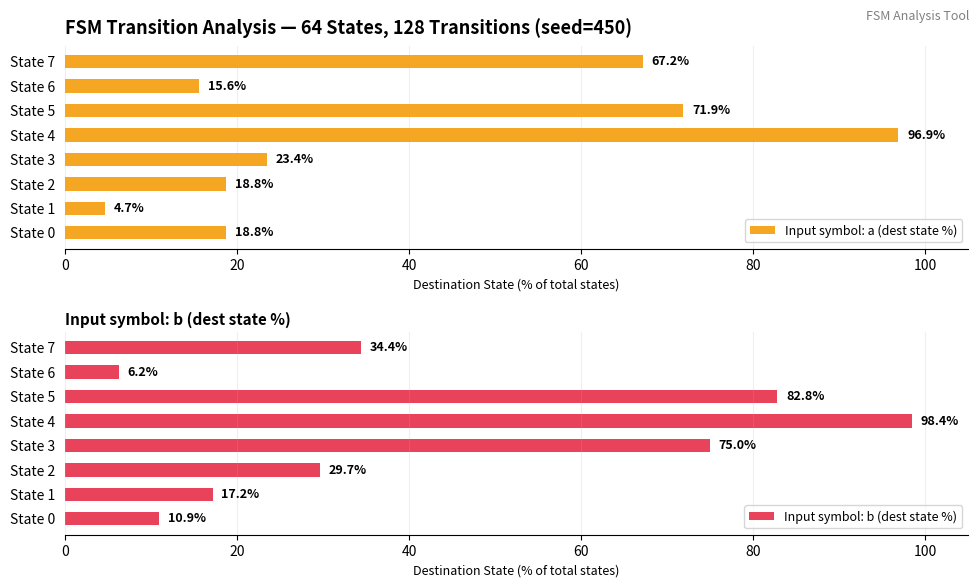

What is the value of the Input symbol: b (dest state %) bar at the 7th from the left?

6.2